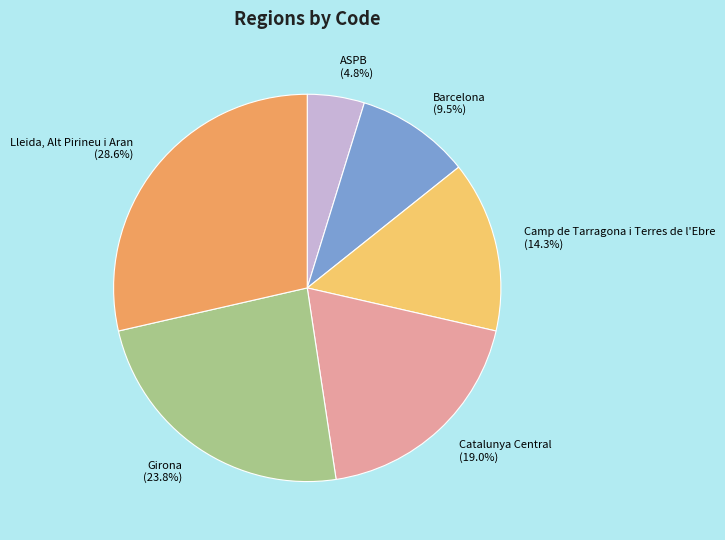

Is the sum of Barcelona and ASPB greater than half?

No